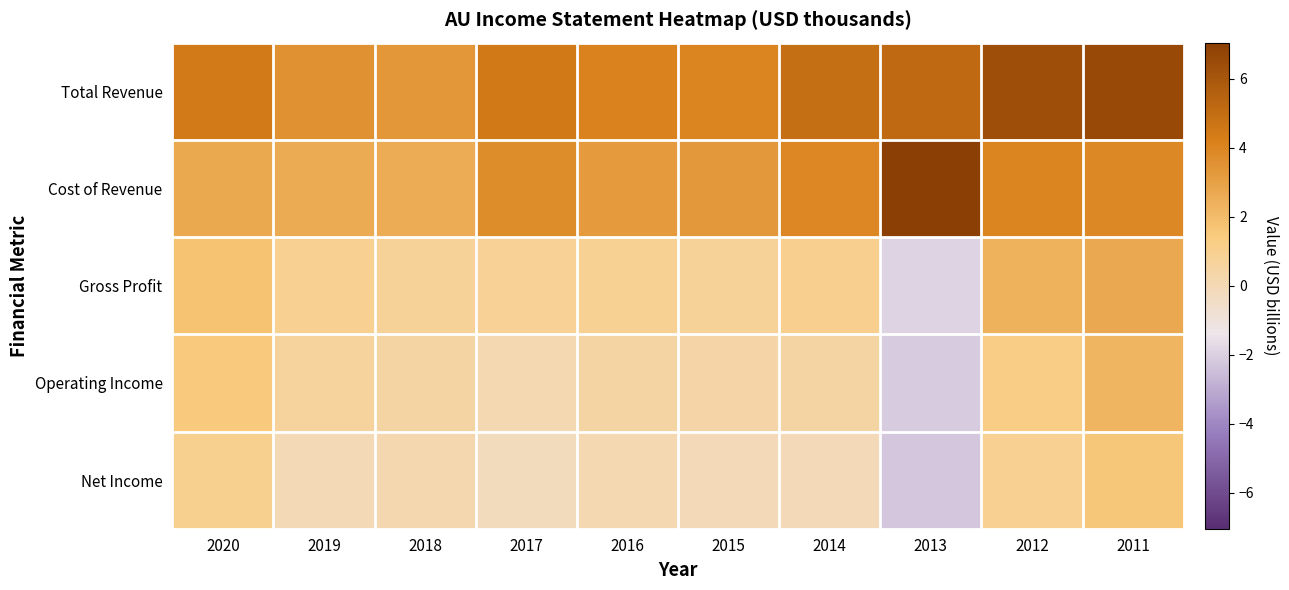

Which category has the lowest value across all series?

2013